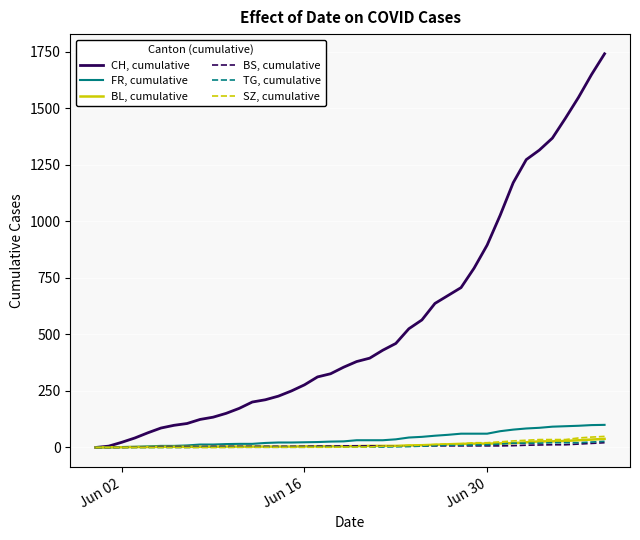

Which series has the largest total across all categories?

CH, cumulative